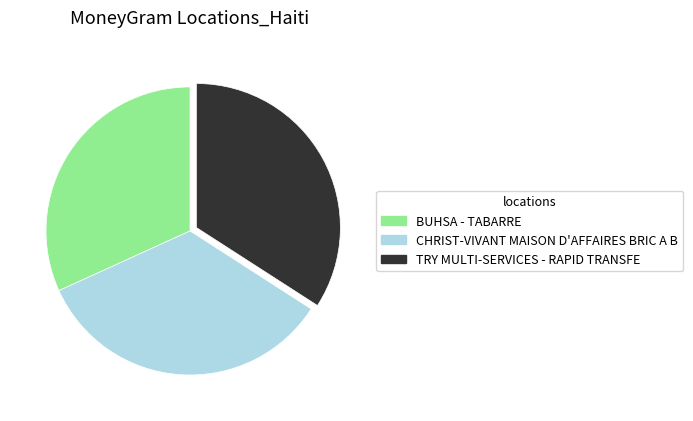

Combined, do BUHSA - TABARRE and TRY MULTI-SERVICES - RAPID TRANSFE account for over 50%?

Yes